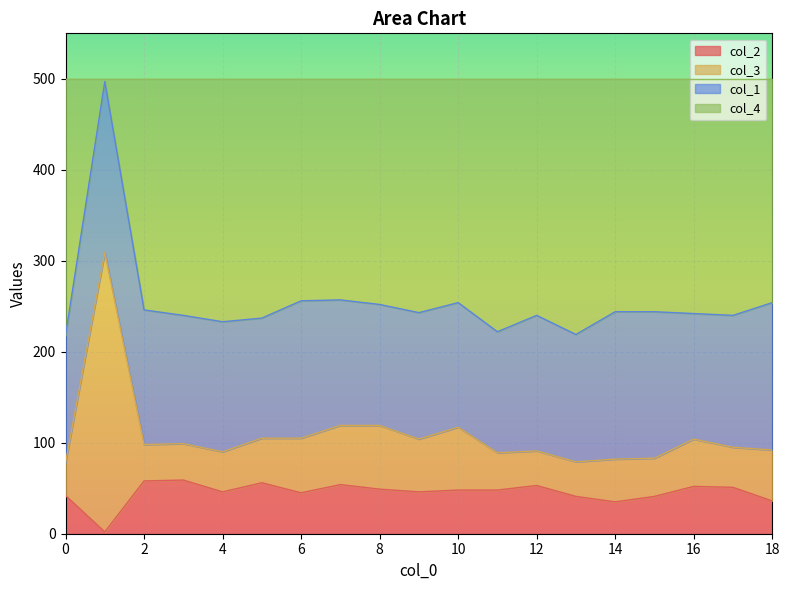

True or false: col_2 and col_3 intersect in this chart.

False